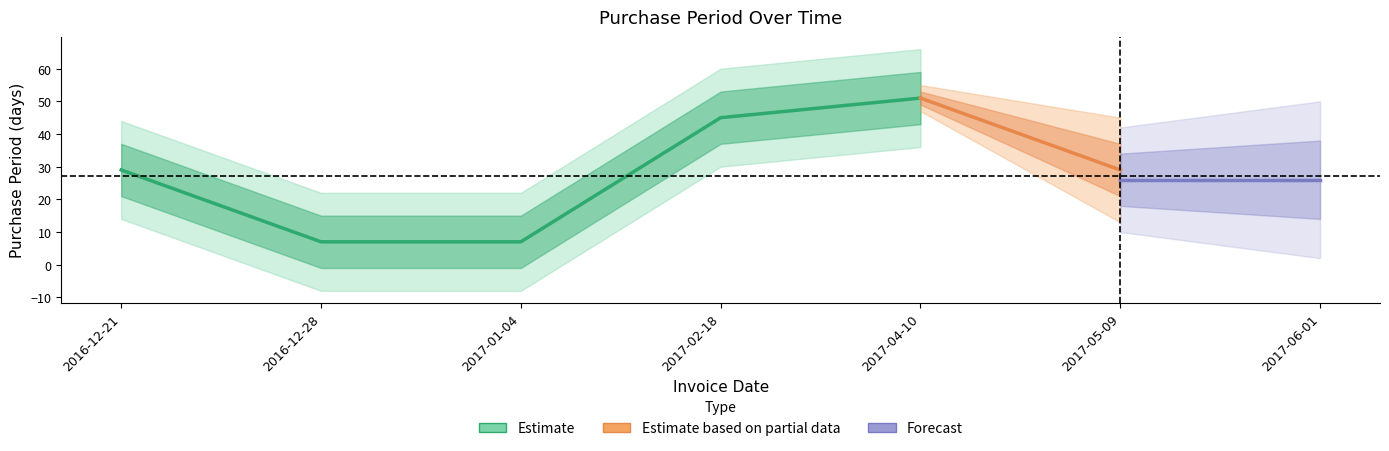

How many points are higher than both their immediate neighbors (excluding endpoints)?

1